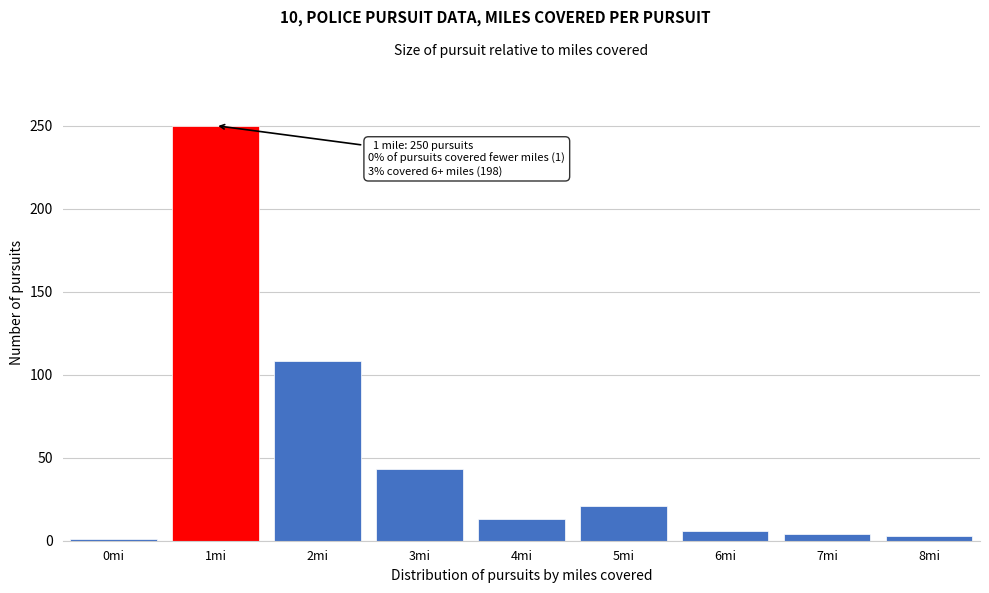

What is the change in value from 1mi to 4mi?

-237